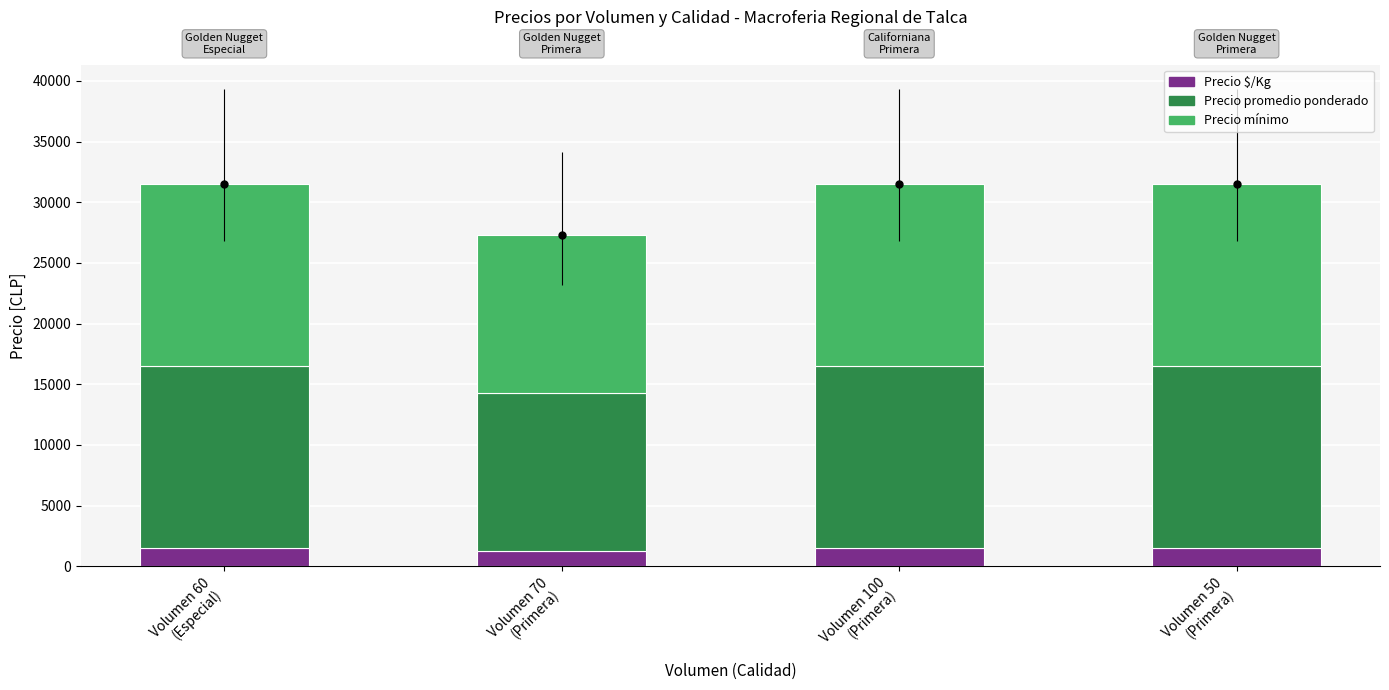

What is the minimum value for Precio $/Kg?

1300